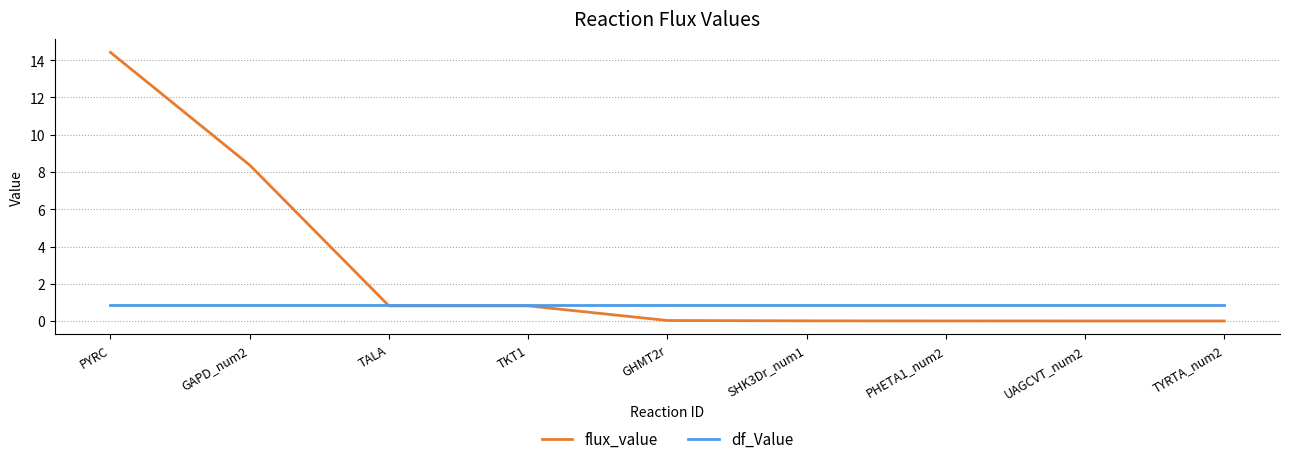

List the series in order of their overall mean, highest first.

flux_value, df_Value